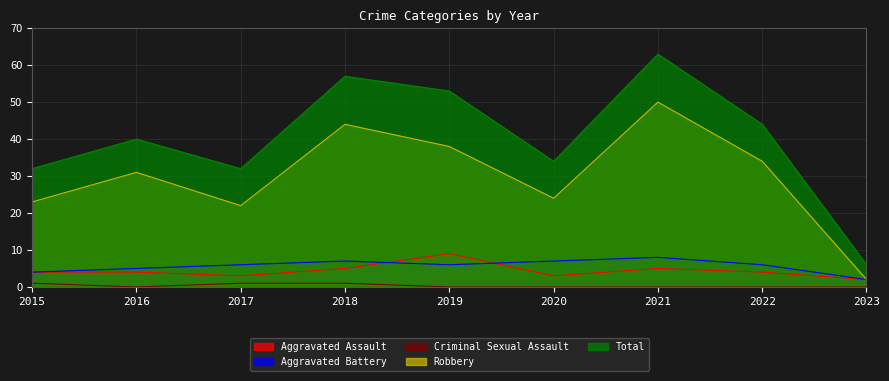

Reading right to left, list all the values displayed in this chart.

Aggravated Assault: 2023=2	2022=4	2021=5	2020=3	2019=9	2018=5	2017=3	2016=4	2015=4
Aggravated Battery: 2023=2	2022=6	2021=8	2020=7	2019=6	2018=7	2017=6	2016=5	2015=4
Criminal Sexual Assault: 2023=0	2022=0	2021=0	2020=0	2019=0	2018=1	2017=1	2016=0	2015=1
Robbery: 2023=2	2022=34	2021=50	2020=24	2019=38	2018=44	2017=22	2016=31	2015=23
Total: 2023=6	2022=44	2021=63	2020=34	2019=53	2018=57	2017=32	2016=40	2015=32